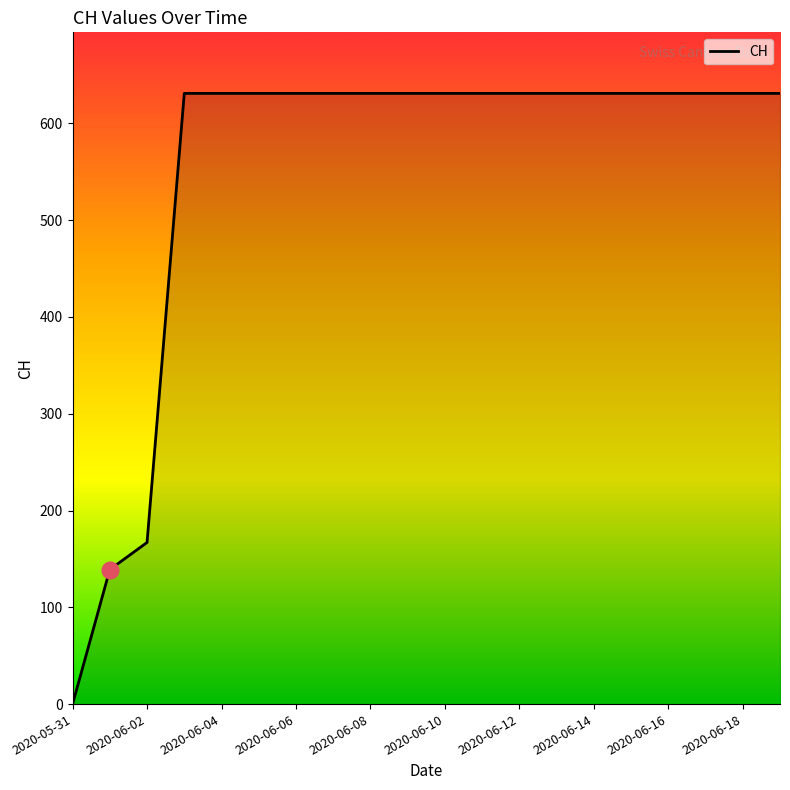

What is the maximum value shown in the chart?

631